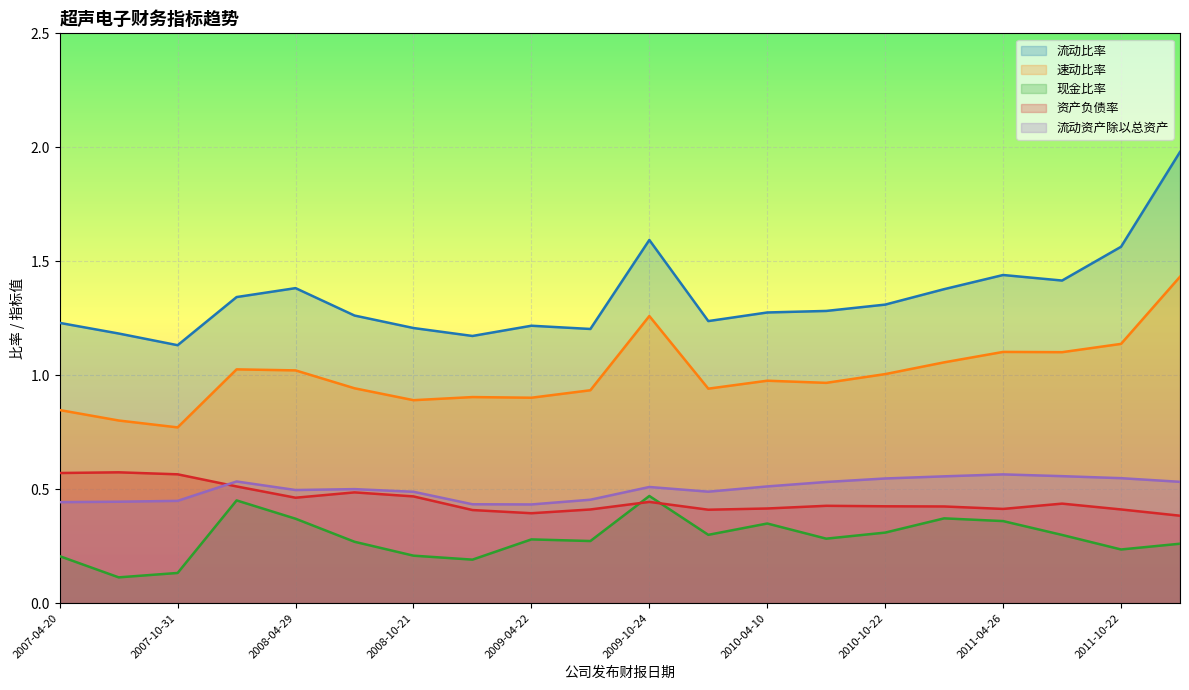

What value does the 现金比率 series have at 2010-03-13?

0.3